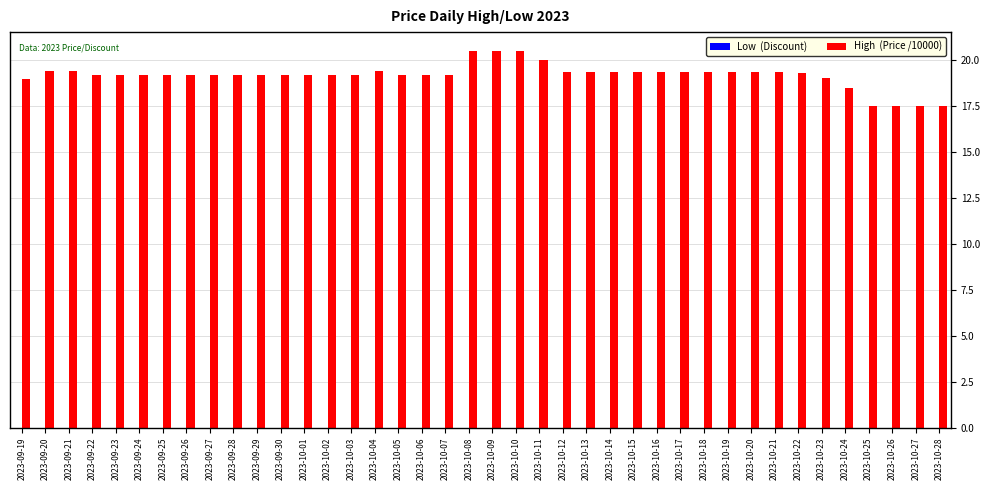

Does the chart contain any negative values?

No